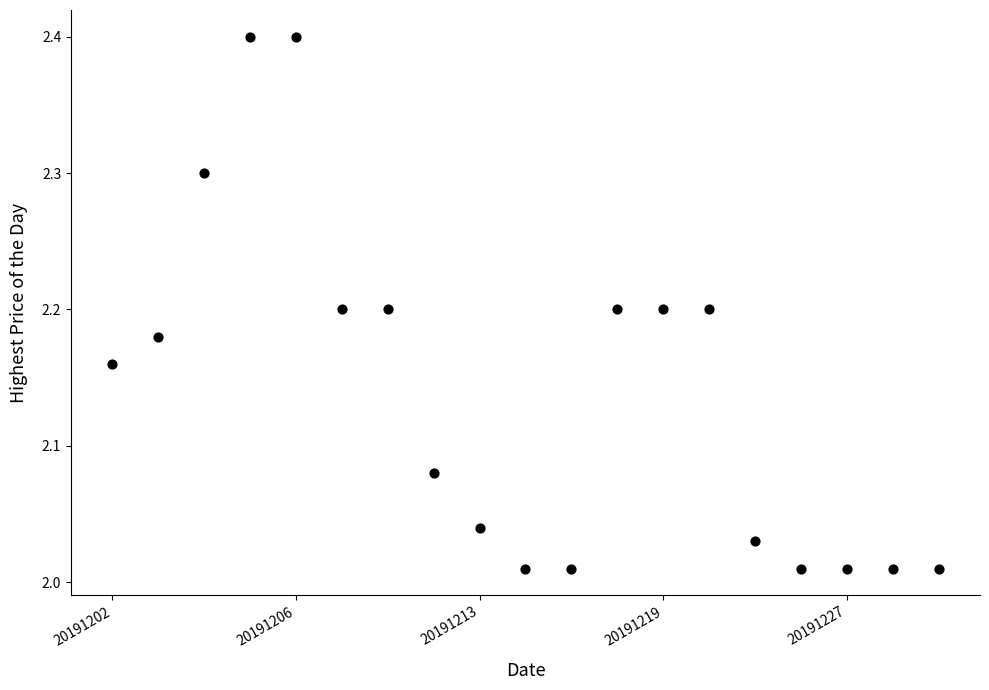

How many points are shown in the scatter plot?

19